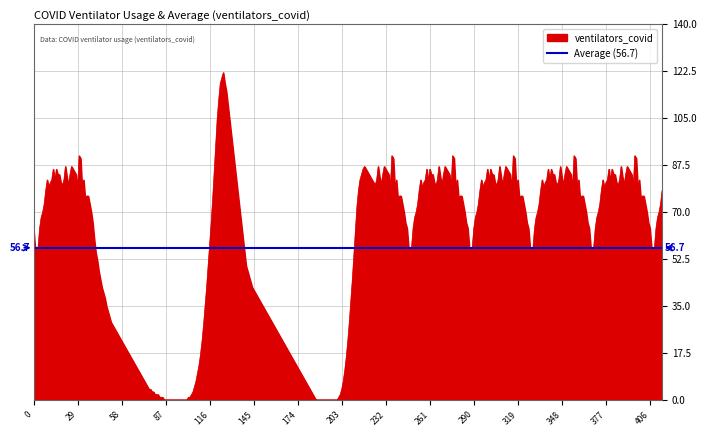

Is it true that ventilators_covid equals 5 at 174?

False